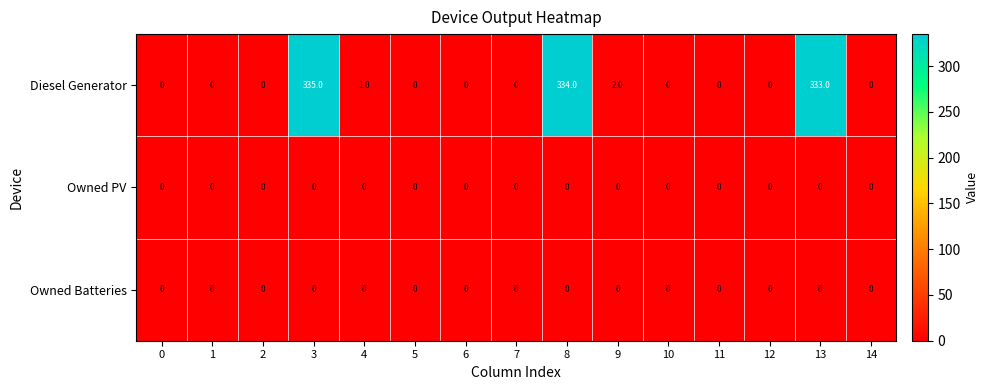

Is it true that Diesel Generator equals 0 at 2?

True